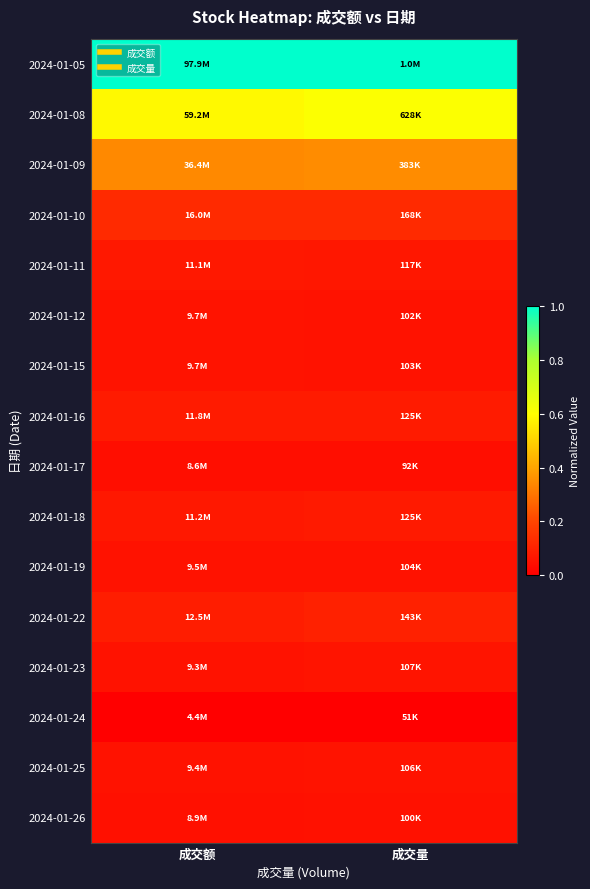

Which label corresponds to the smallest value in the chart?

成交额